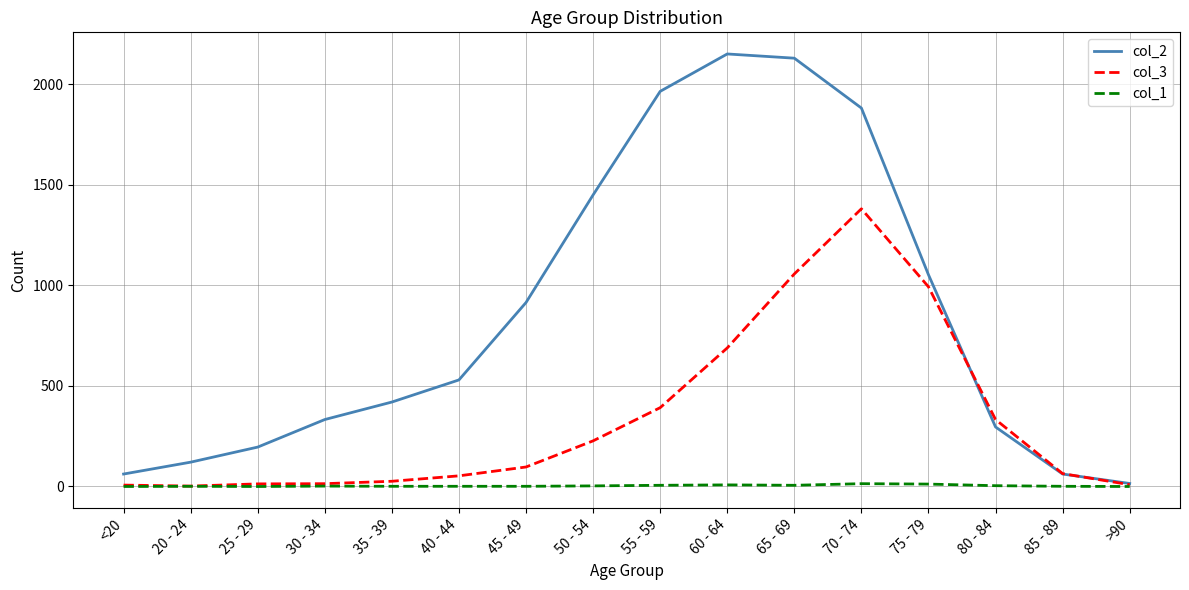

Which series has the largest range (max minus min)?

col_2